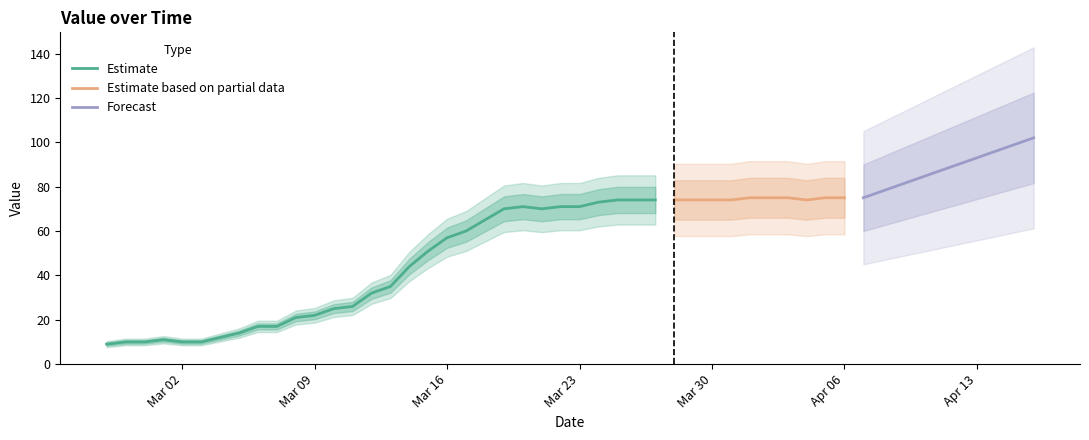

What is the maximum value for Estimate?

74